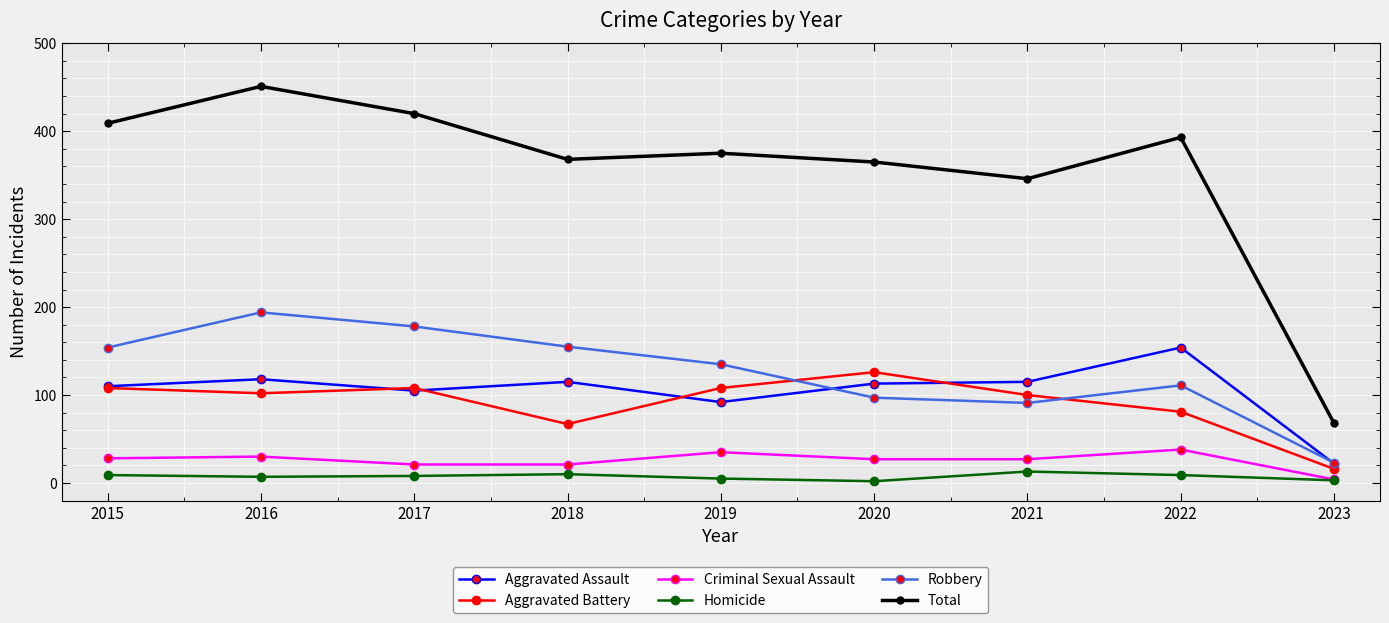

Count the number of data series in this chart.

6